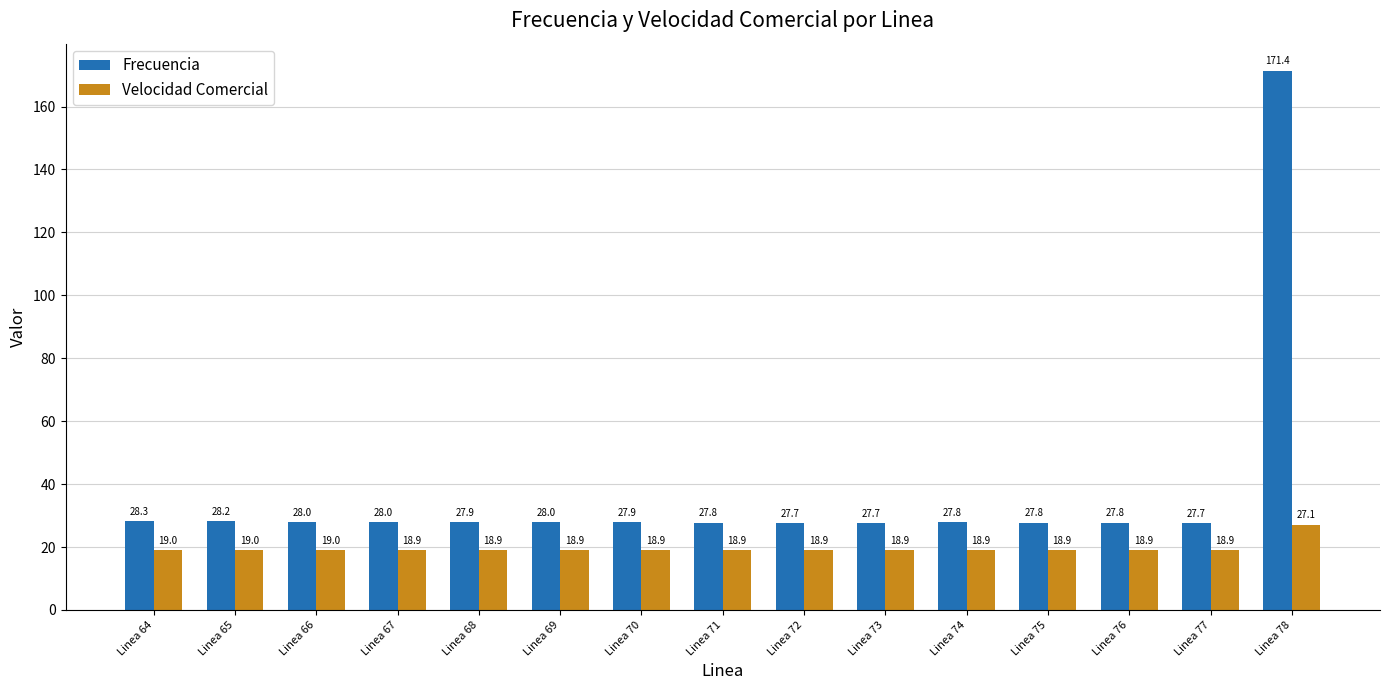

Rank the series by their average value, from lowest to highest.

Velocidad Comercial, Frecuencia